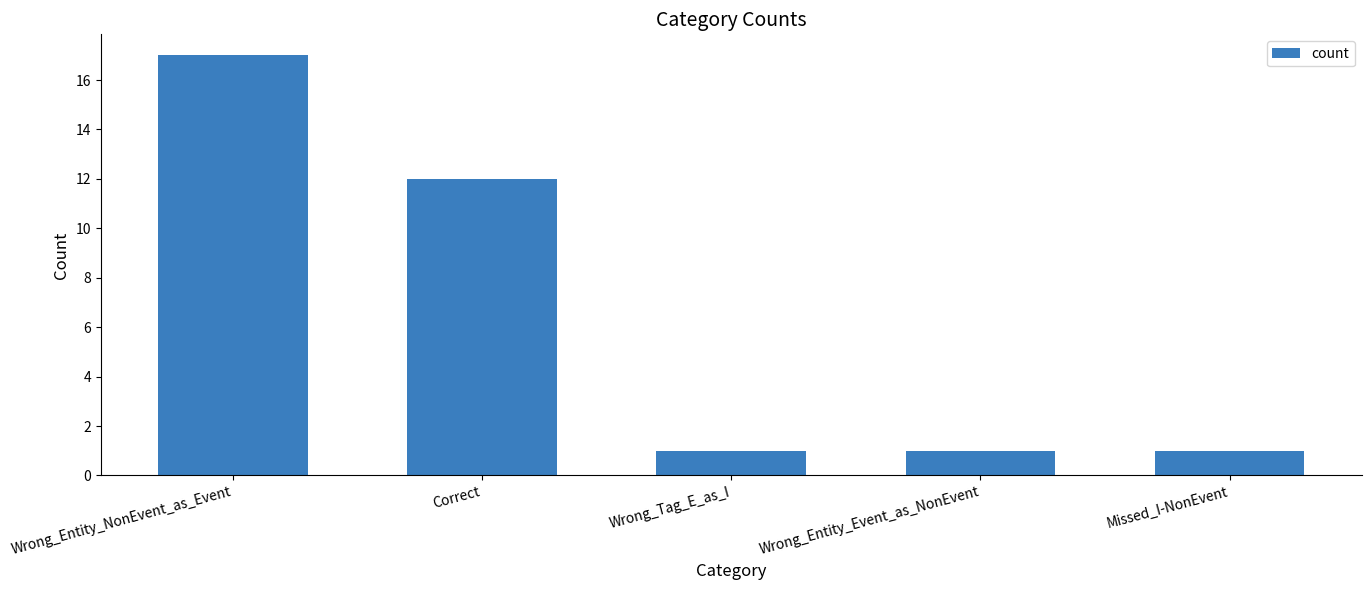

What is the value of the 4th bar from the left?

1